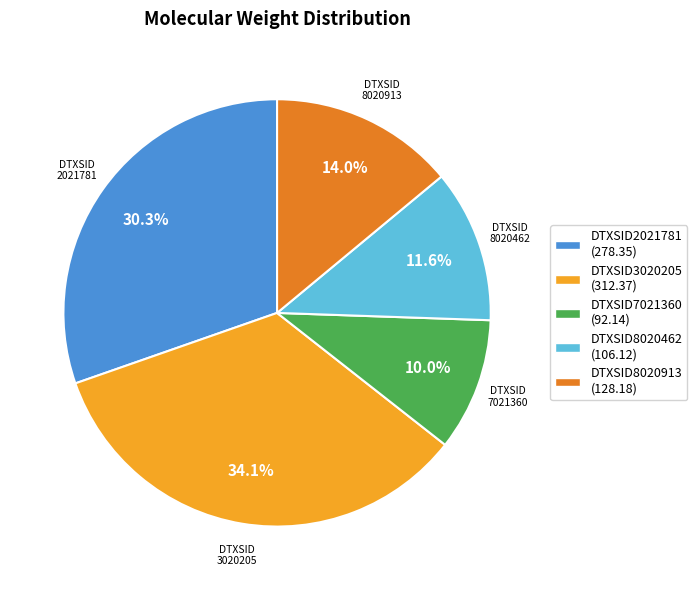

Is there a majority slice in this chart?

No